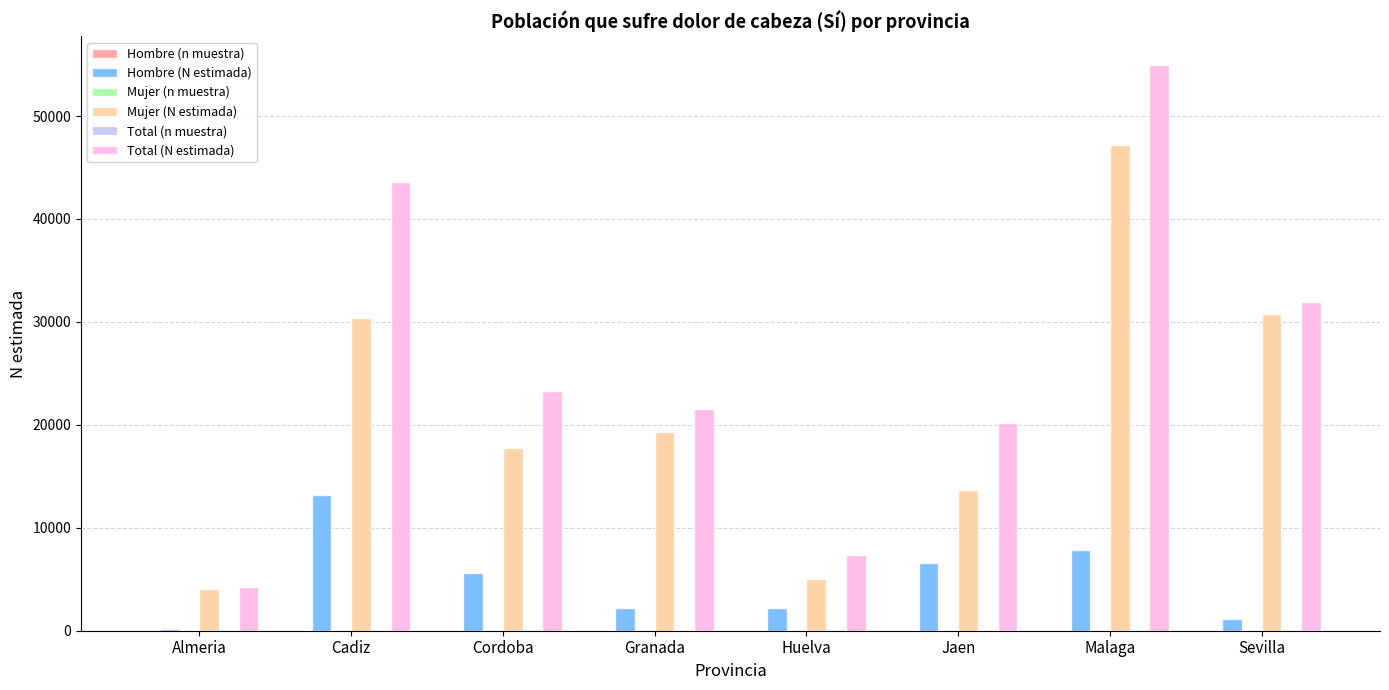

What value does the Total (N estimada) series have at Huelva?

7321